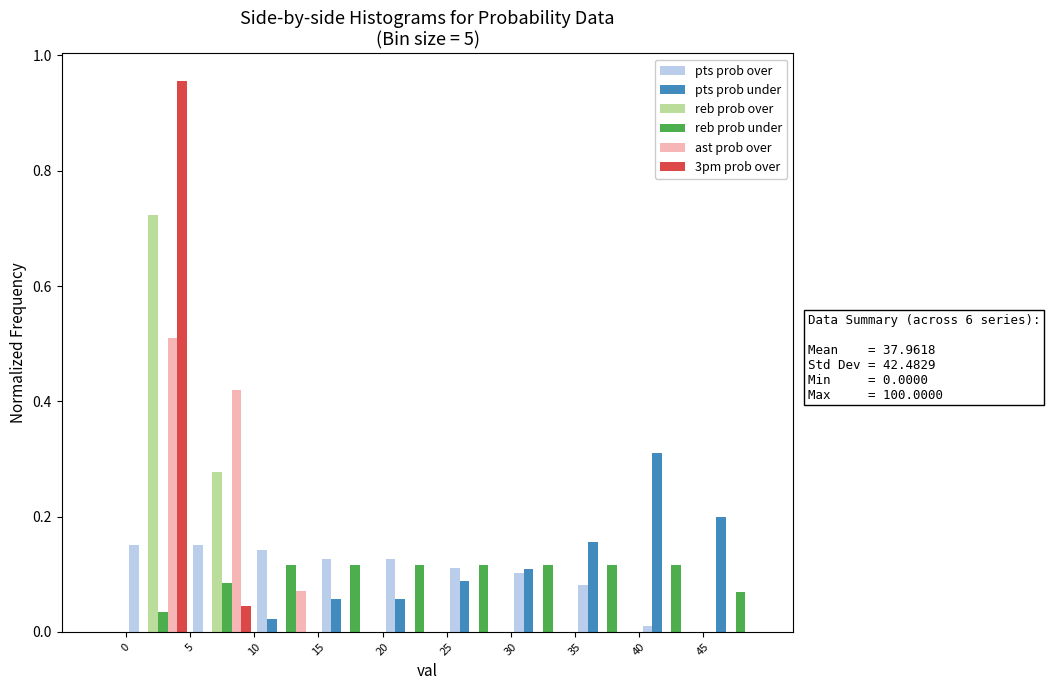

In the 3pm prob over series, which range on the x-axis has the tallest bar?

0 to 5